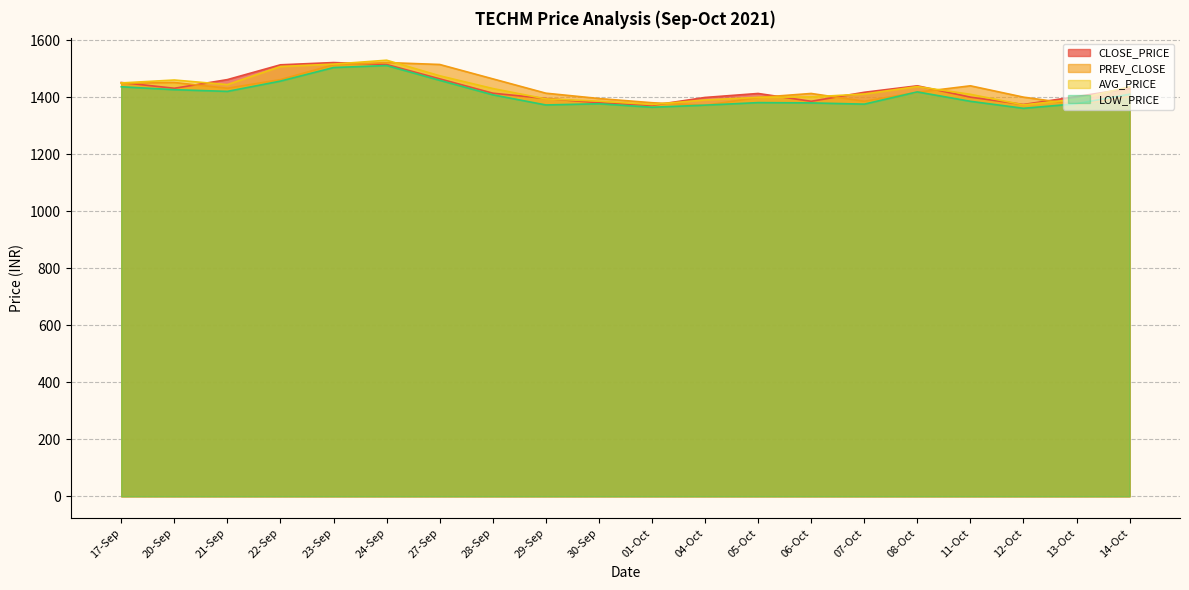

What is the difference between the maximum and minimum values in the CLOSE_PRICE series?

150.2